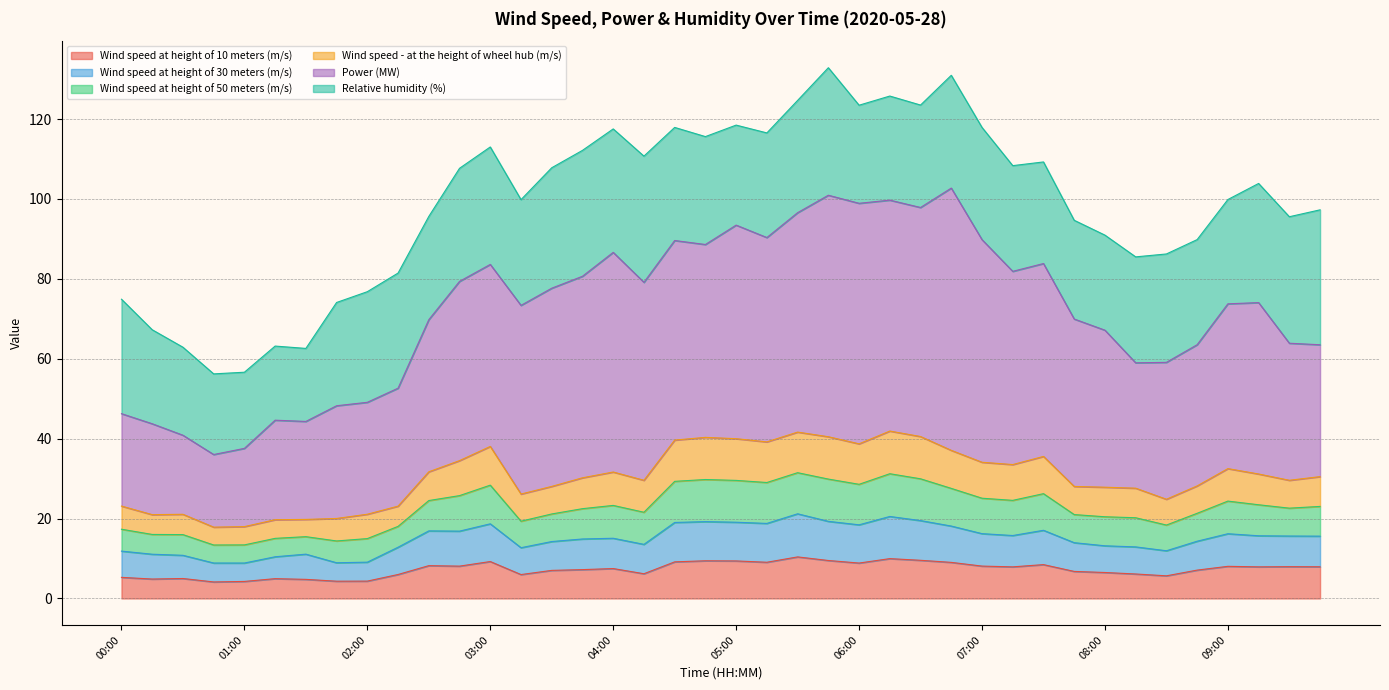

List the labels in order of Wind speed at height of 10 meters (m/s) value, smallest first.

00:45, 01:00, 01:45, 02:00, 01:30, 00:15, 01:15, 00:30, 00:00, 08:30, 03:15, 02:15, 08:15, 04:15, 08:00, 07:45, 03:30, 08:45, 03:45, 04:00, 07:15, 09:15, 09:45, 09:30, 09:00, 02:45, 07:00, 02:30, 07:30, 06:00, 06:45, 05:15, 04:30, 03:00, 05:00, 04:45, 05:45, 06:30, 06:15, 05:30